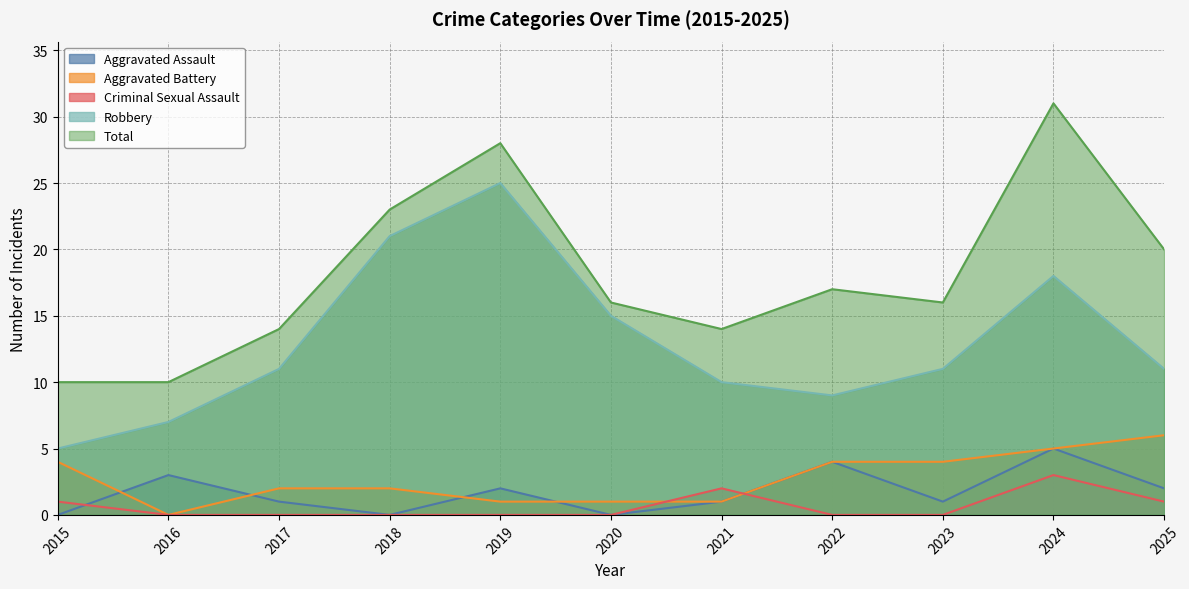

At which category does Total reach its first local peak?

2019